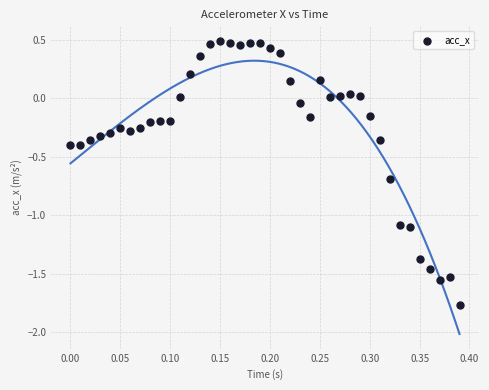

What is the range of Y values (max minus min)?

2.3